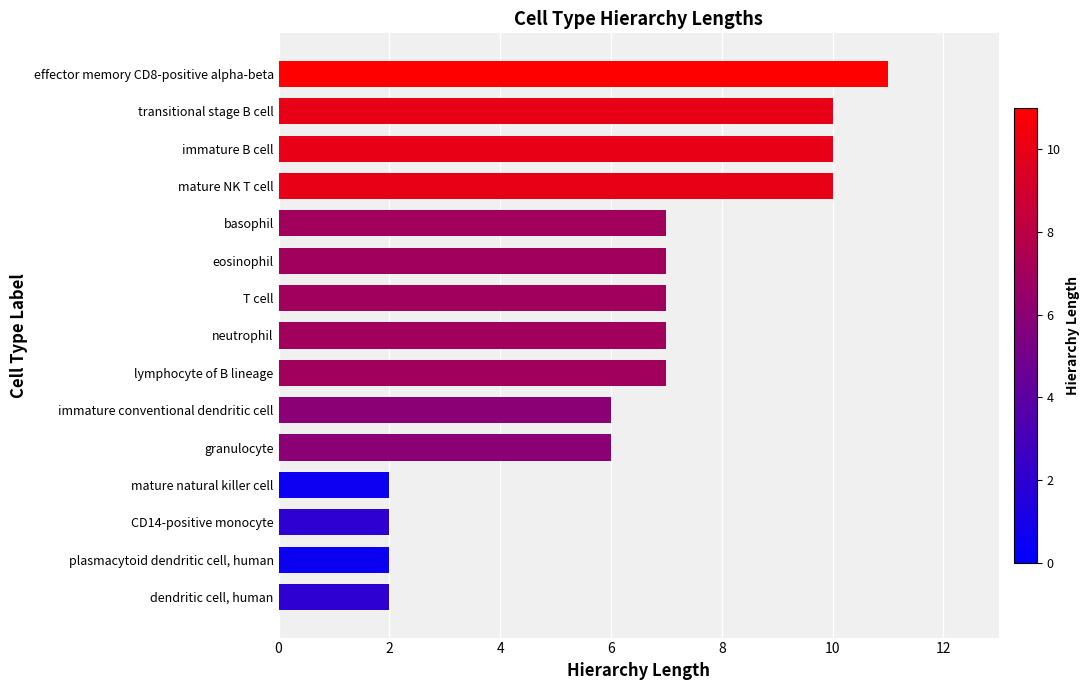

What is the difference between the maximum and minimum values?

9